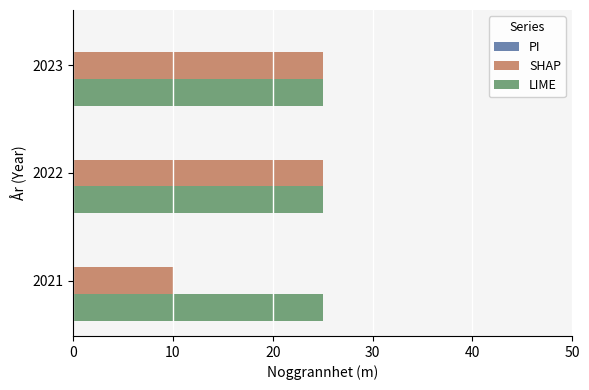

Is it true that SHAP equals 10 at 2021?

True